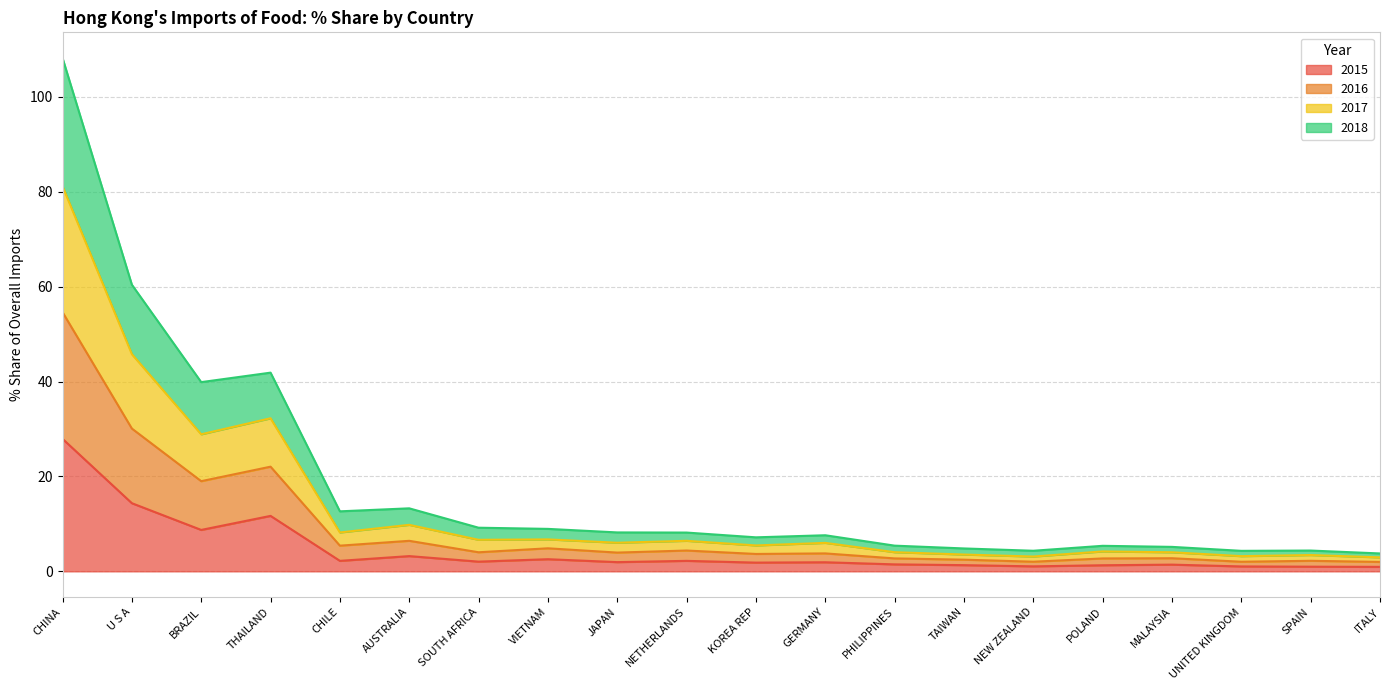

Does the chart have visible grid lines?

Yes